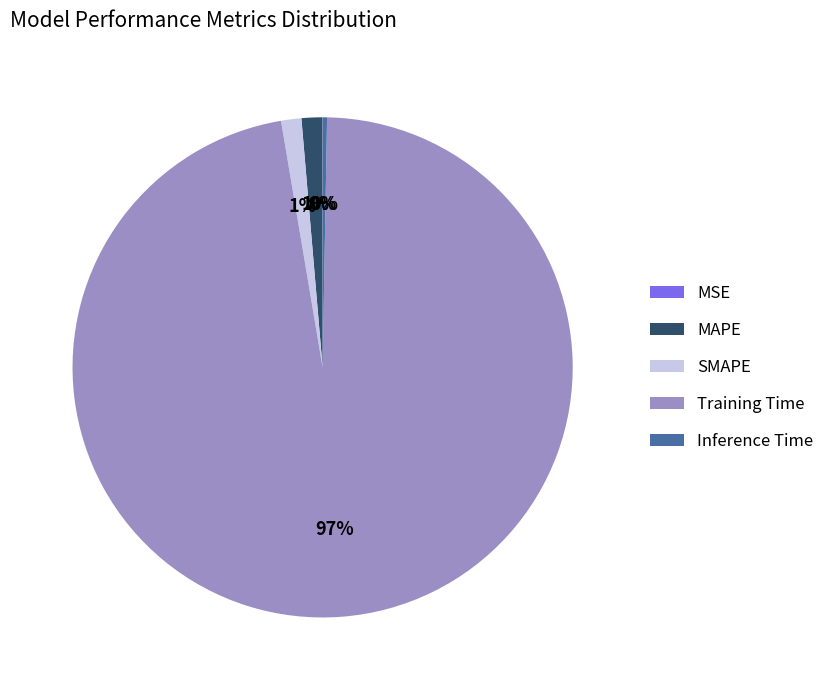

What is the largest slice in the pie chart?

Training Time